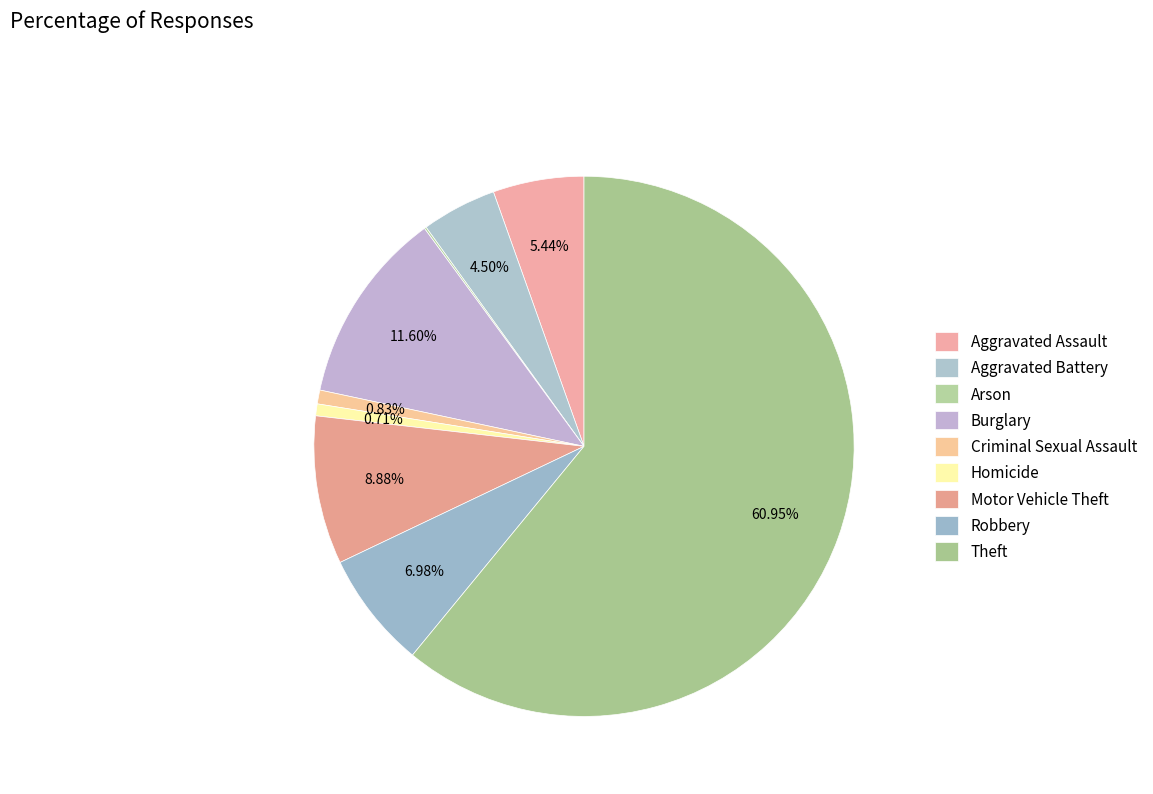

True or false: Homicide accounts for 1% of the total.

True